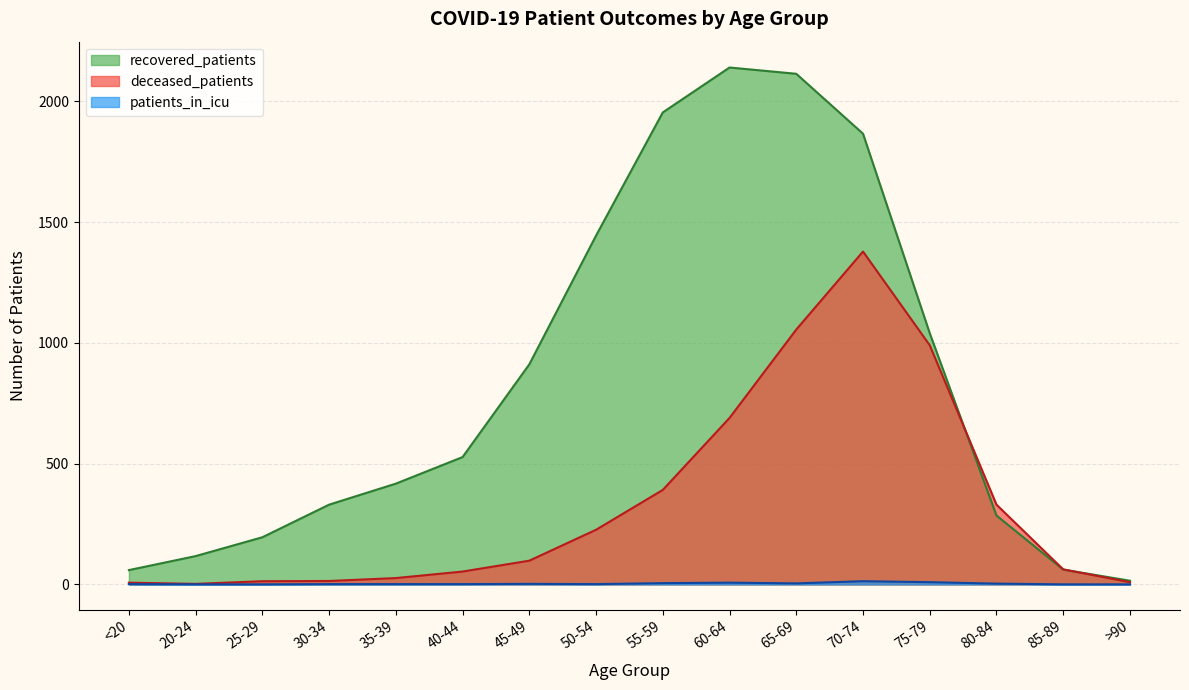

What are all the series names shown in the legend?

recovered_patients, deceased_patients, patients_in_icu